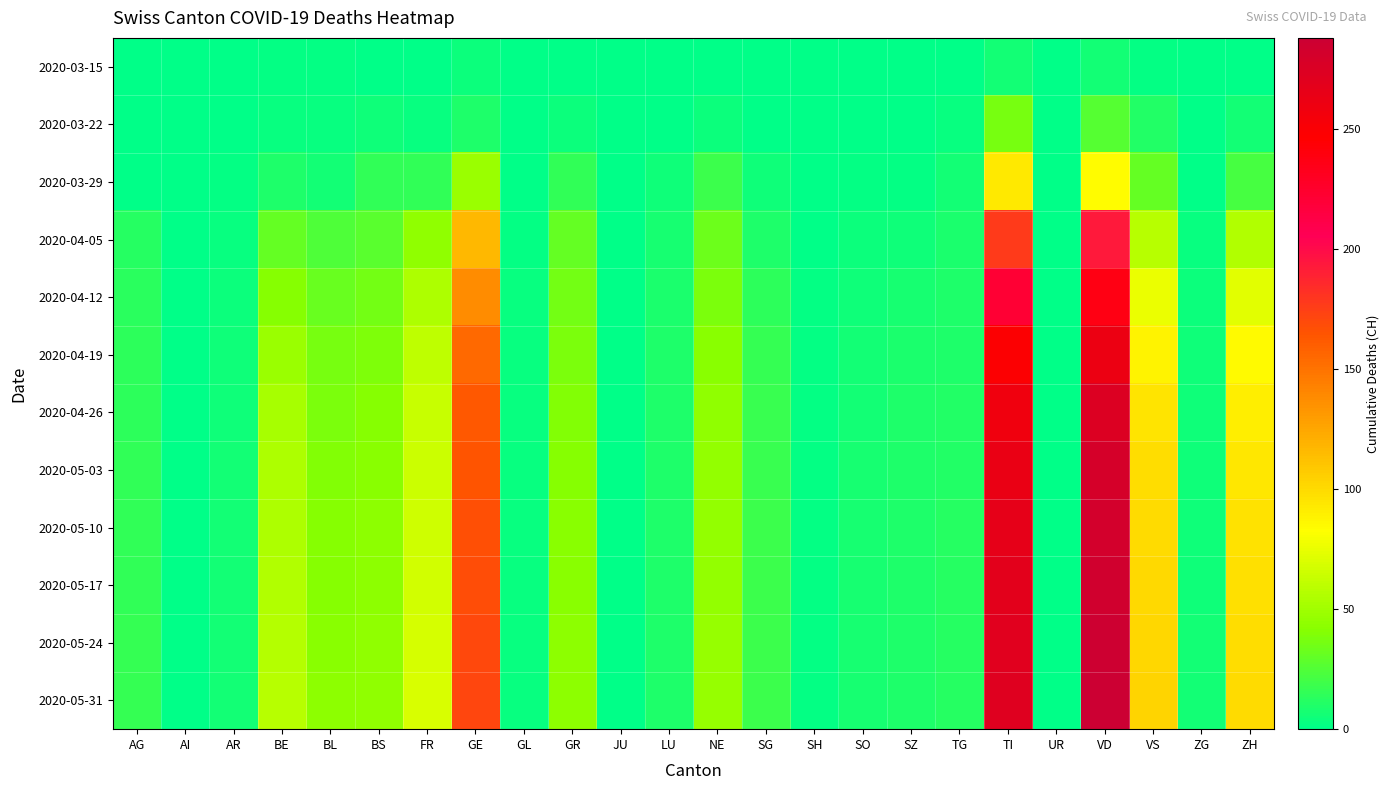

Count the number of data series in this chart.

12